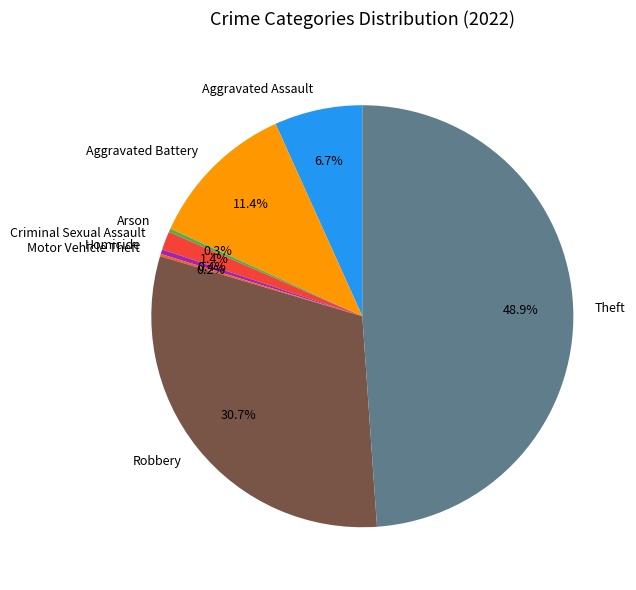

Is it true that Aggravated Assault is 1% of the pie?

False